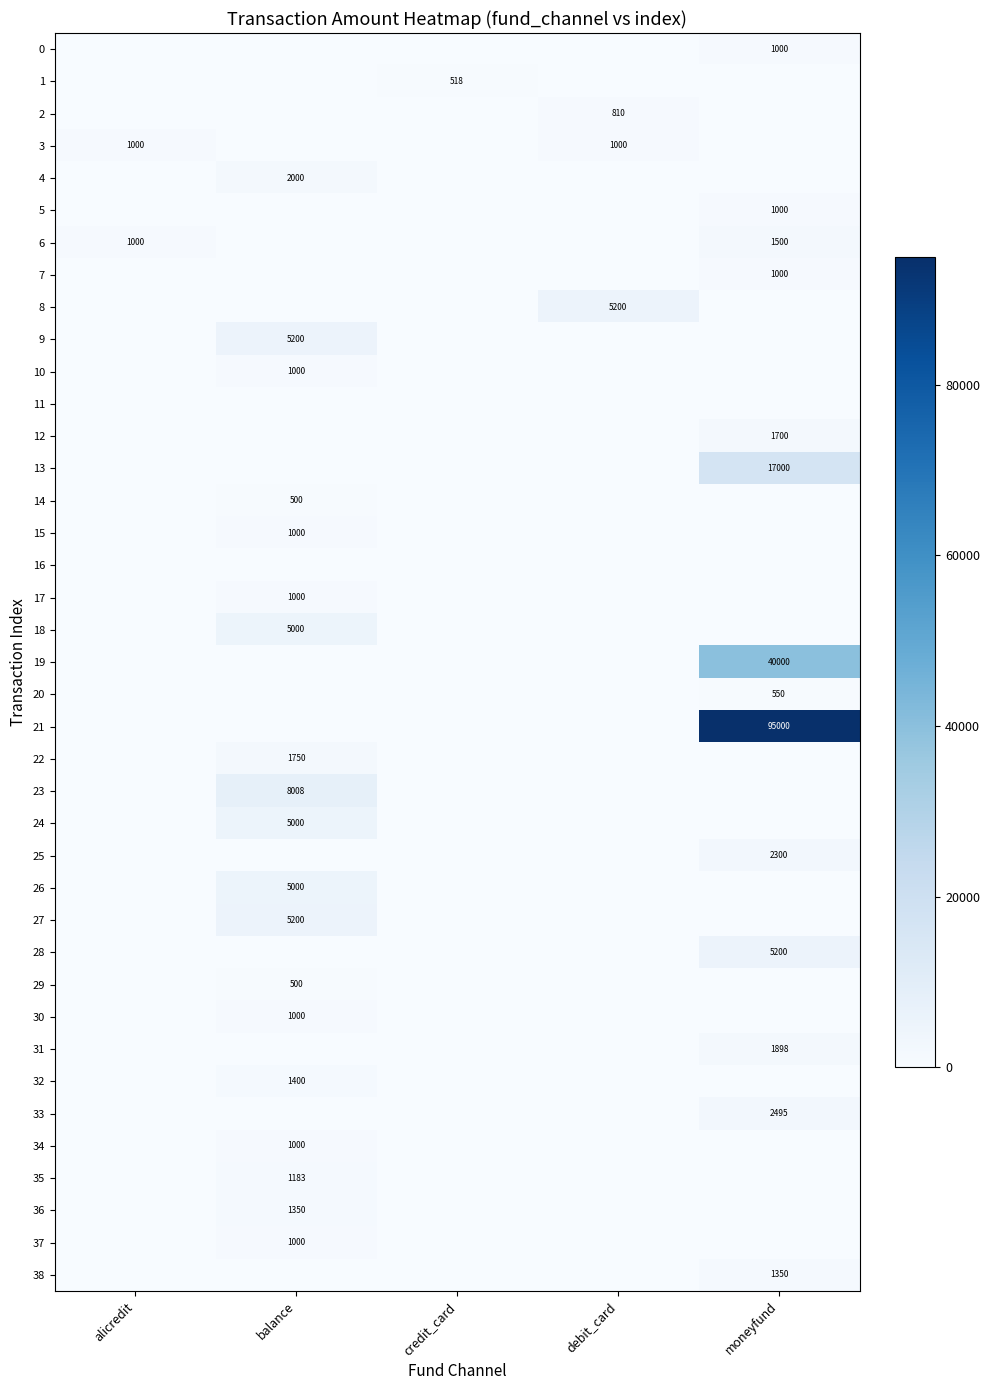

Is it true that 34 equals 0.0 at debit_card?

True